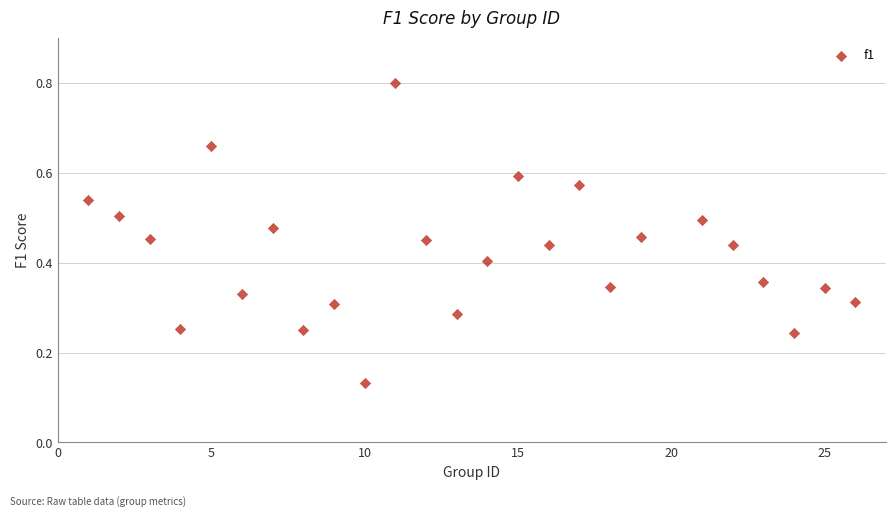

What is the range of X values (max minus min)?

25.0